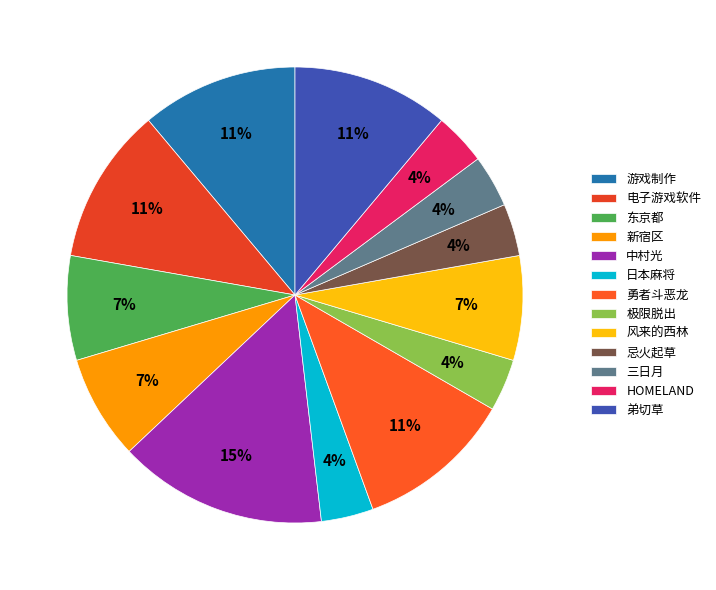

Approximately how many times larger is the value at 三日月 compared to 新宿区?

0.5